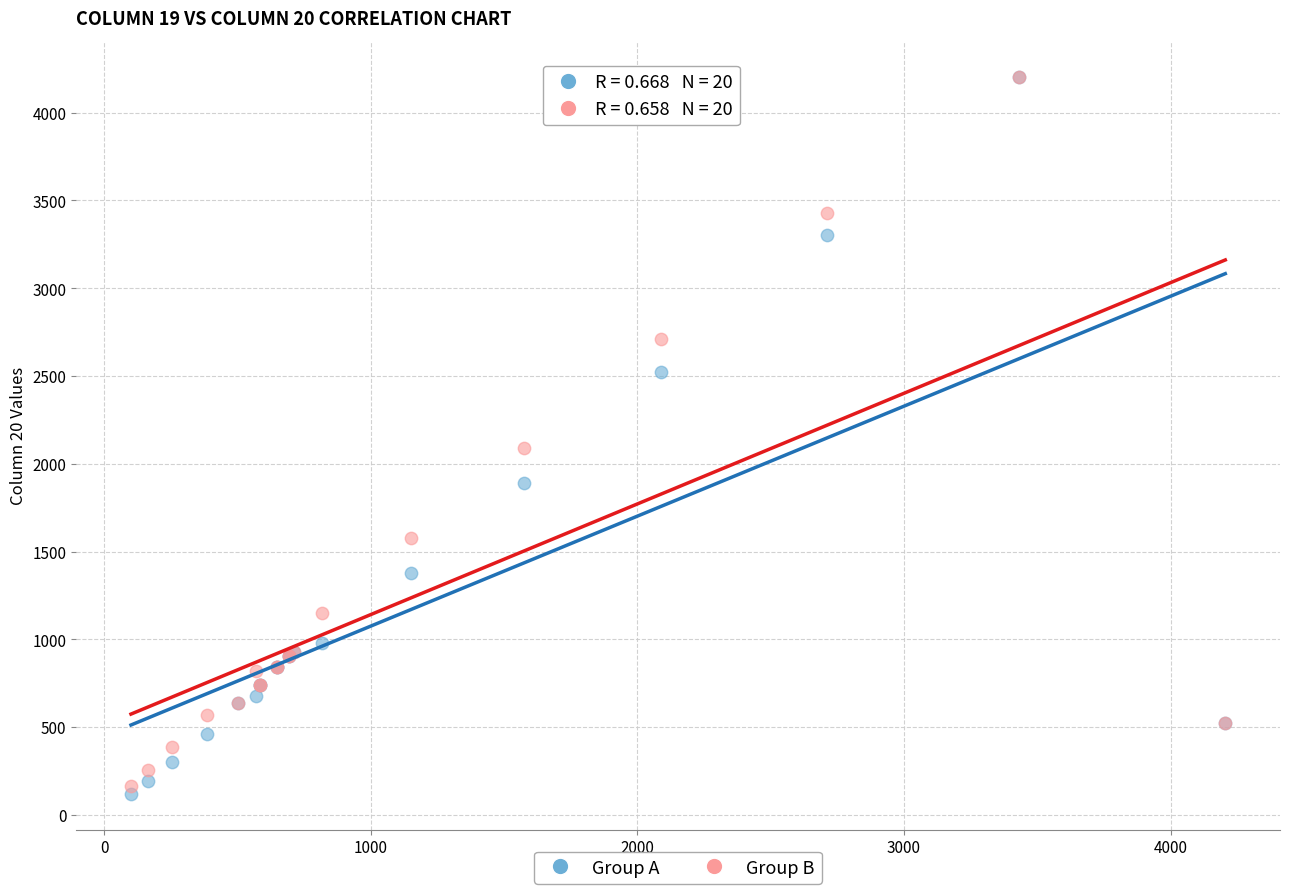

Across all series, what Y value is closest to 2162?

2089